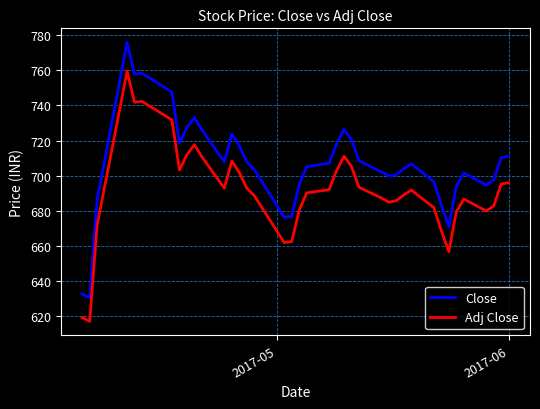

List the series in order of their overall mean, lowest first.

Adj Close, Close